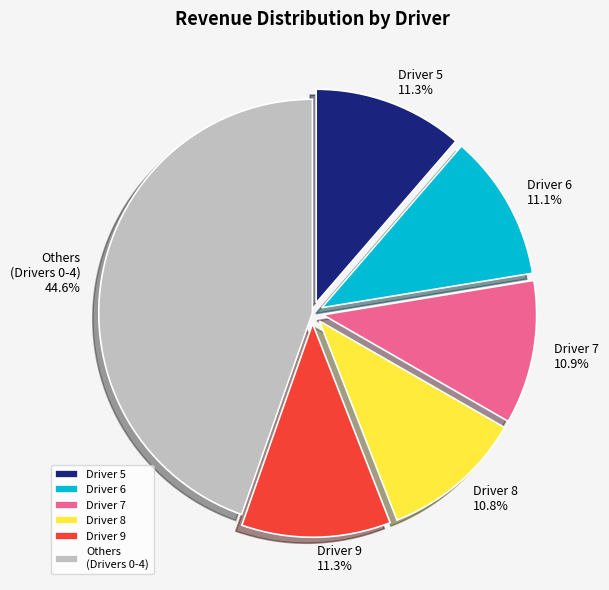

True or false: Driver 9 accounts for 1% of the total.

False